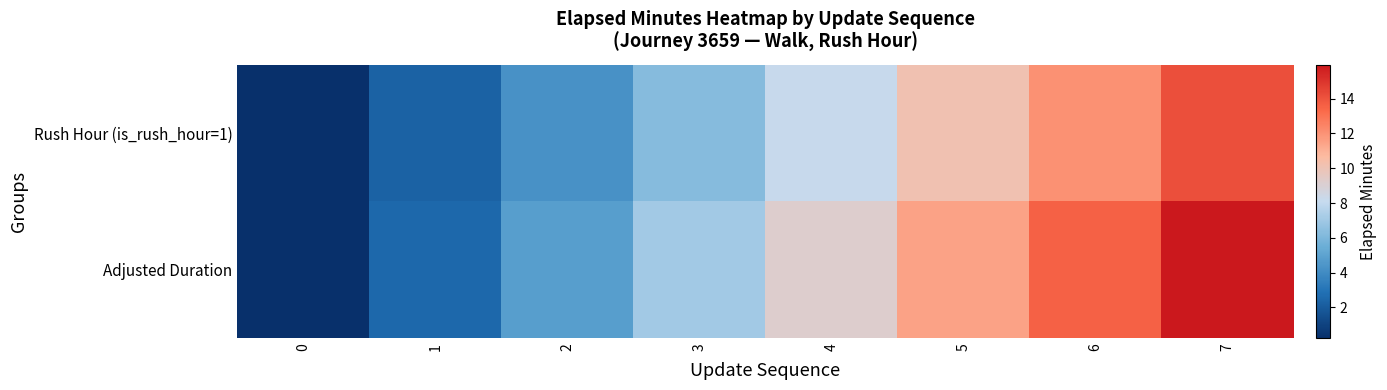

List the series in order of their overall mean, lowest first.

Rush Hour (is_rush_hour=1), Adjusted Duration